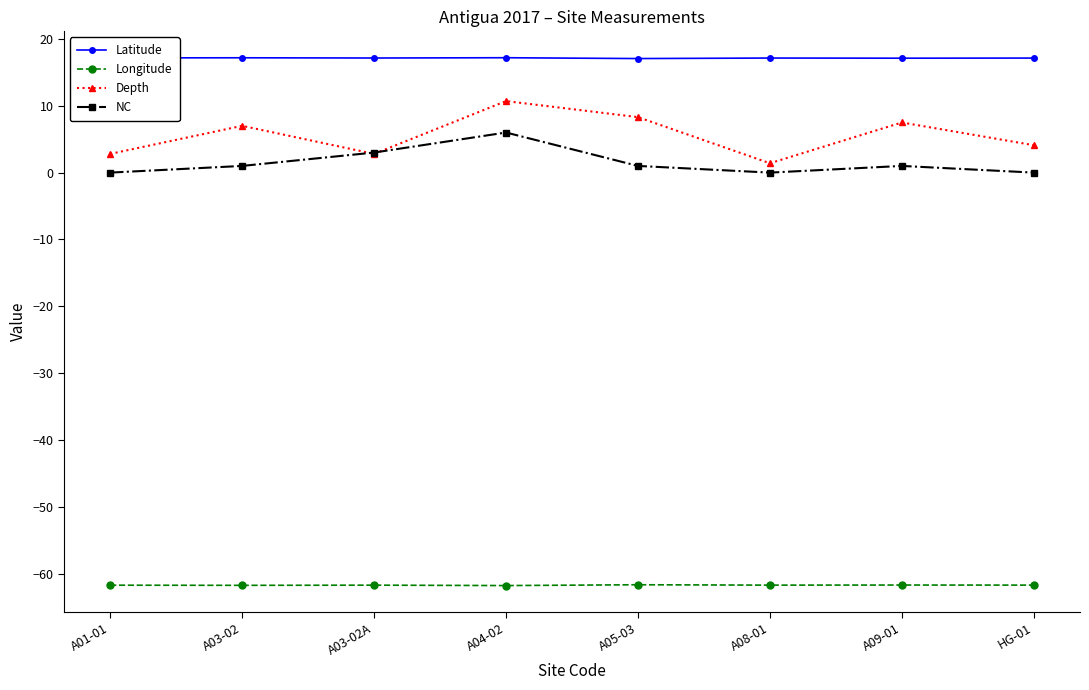

Rank the series by their maximum value, from highest to lowest.

Latitude, Depth, NC, Longitude